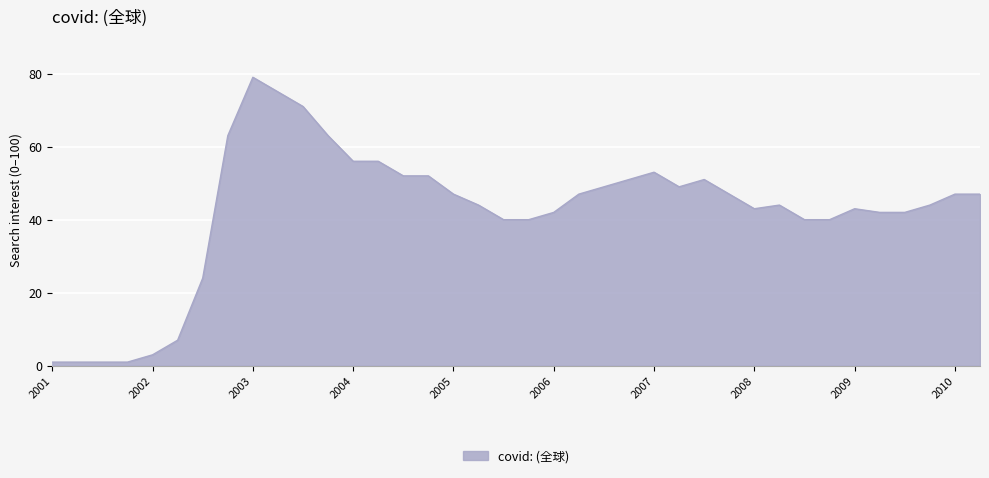

What is the greatest value displayed?

79